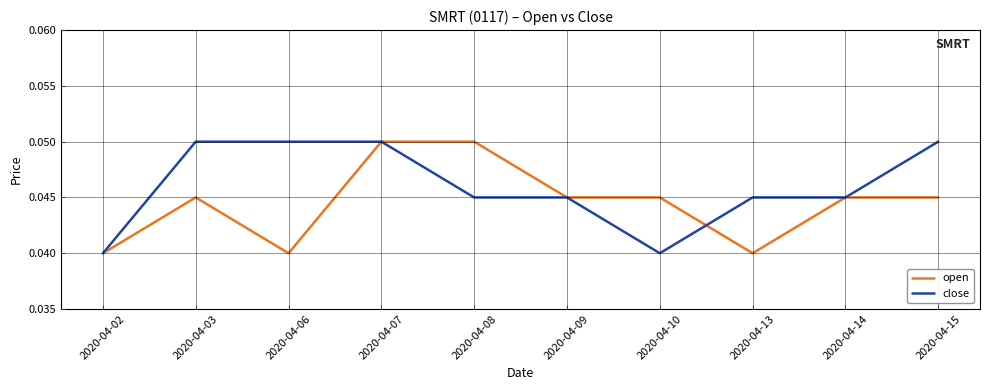

Which series has the largest total across all categories?

close